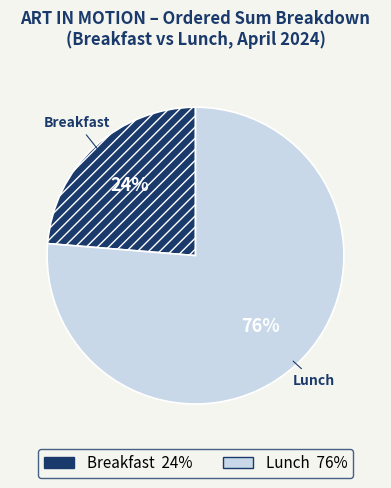

Between Lunch and Breakfast, which is larger?

Lunch